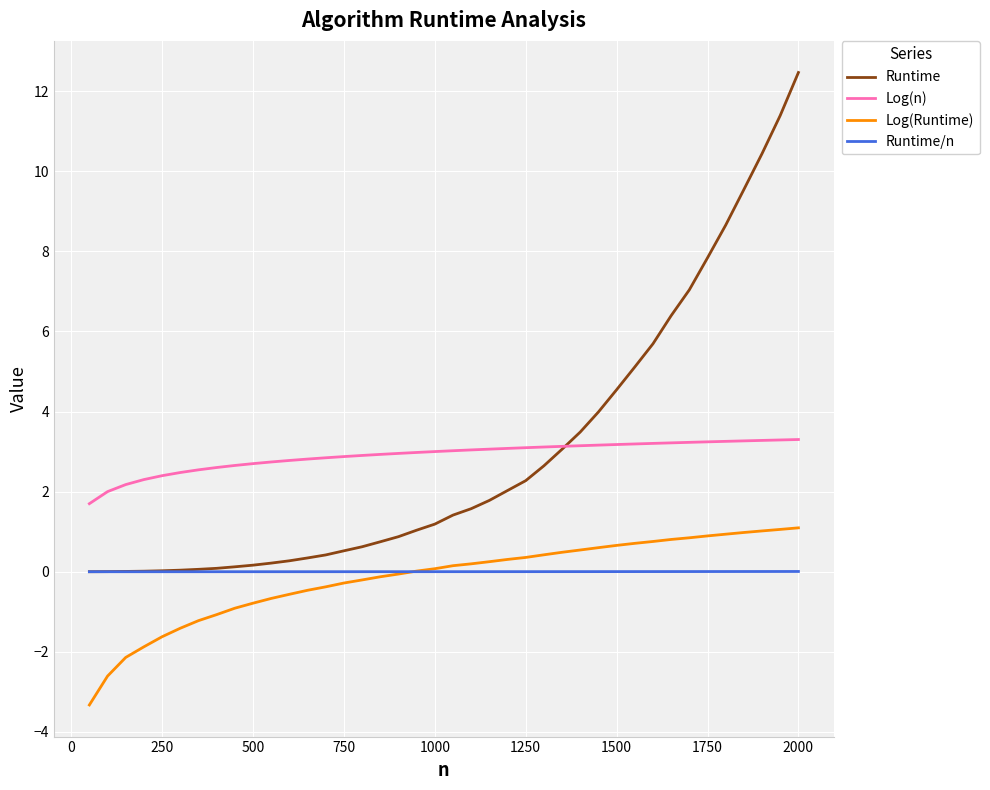

List the series in order of their peak value, highest first.

Runtime, Log(n), Log(Runtime), Runtime/n